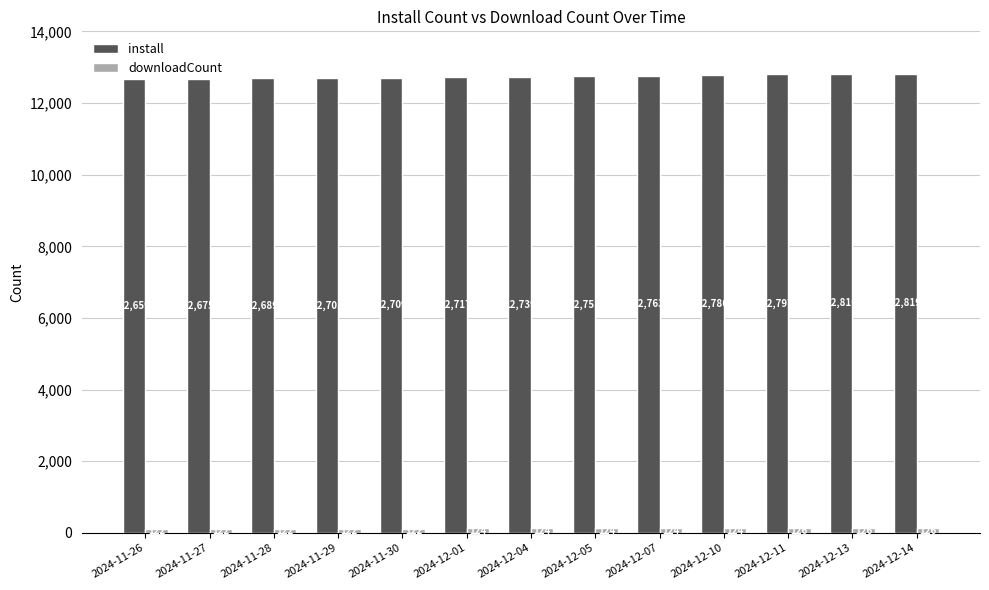

Rank the categories by install value from highest to lowest.

2024-12-14, 2024-12-13, 2024-12-11, 2024-12-10, 2024-12-07, 2024-12-05, 2024-12-04, 2024-12-01, 2024-11-30, 2024-11-29, 2024-11-28, 2024-11-27, 2024-11-26